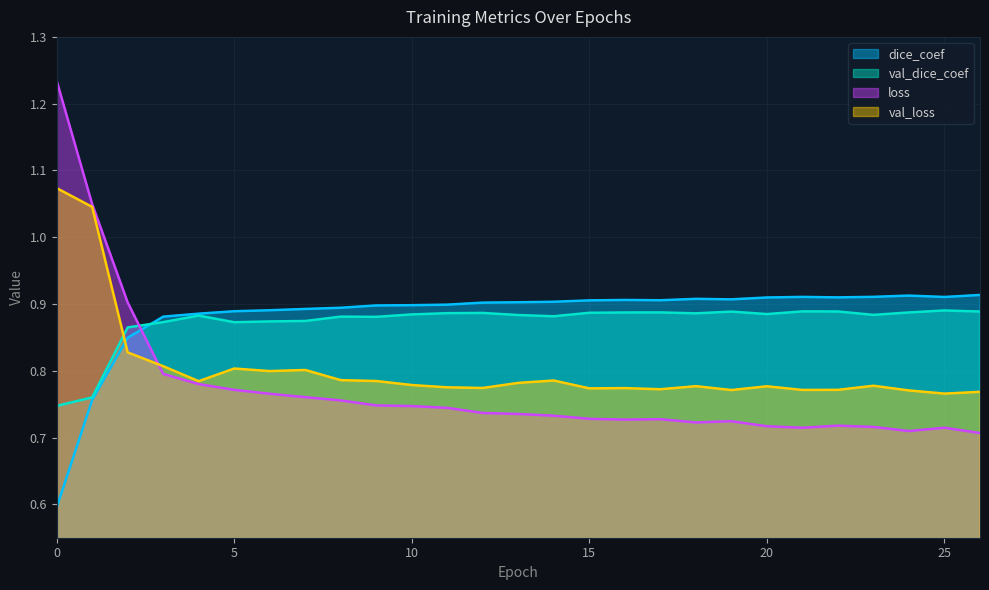

Reading left to right, list all the values displayed in this chart.

dice_coef: 0=0.6	1=0.8	2=0.8	3=0.9	4=0.9	5=0.9	6=0.9	7=0.9	8=0.9	9=0.9	10=0.9	11=0.9	12=0.9	13=0.9	14=0.9	15=0.9	16=0.9	17=0.9	18=0.9	19=0.9	20=0.9	21=0.9	22=0.9	23=0.9	24=0.9	25=0.9	26=0.9
val_dice_coef: 0=0.7	1=0.8	2=0.9	3=0.9	4=0.9	5=0.9	6=0.9	7=0.9	8=0.9	9=0.9	10=0.9	11=0.9	12=0.9	13=0.9	14=0.9	15=0.9	16=0.9	17=0.9	18=0.9	19=0.9	20=0.9	21=0.9	22=0.9	23=0.9	24=0.9	25=0.9	26=0.9
loss: 0=1.2	1=1.0	2=0.9	3=0.8	4=0.8	5=0.8	6=0.8	7=0.8	8=0.8	9=0.7	10=0.7	11=0.7	12=0.7	13=0.7	14=0.7	15=0.7	16=0.7	17=0.7	18=0.7	19=0.7	20=0.7	21=0.7	22=0.7	23=0.7	24=0.7	25=0.7	26=0.7
val_loss: 0=1.1	1=1.0	2=0.8	3=0.8	4=0.8	5=0.8	6=0.8	7=0.8	8=0.8	9=0.8	10=0.8	11=0.8	12=0.8	13=0.8	14=0.8	15=0.8	16=0.8	17=0.8	18=0.8	19=0.8	20=0.8	21=0.8	22=0.8	23=0.8	24=0.8	25=0.8	26=0.8